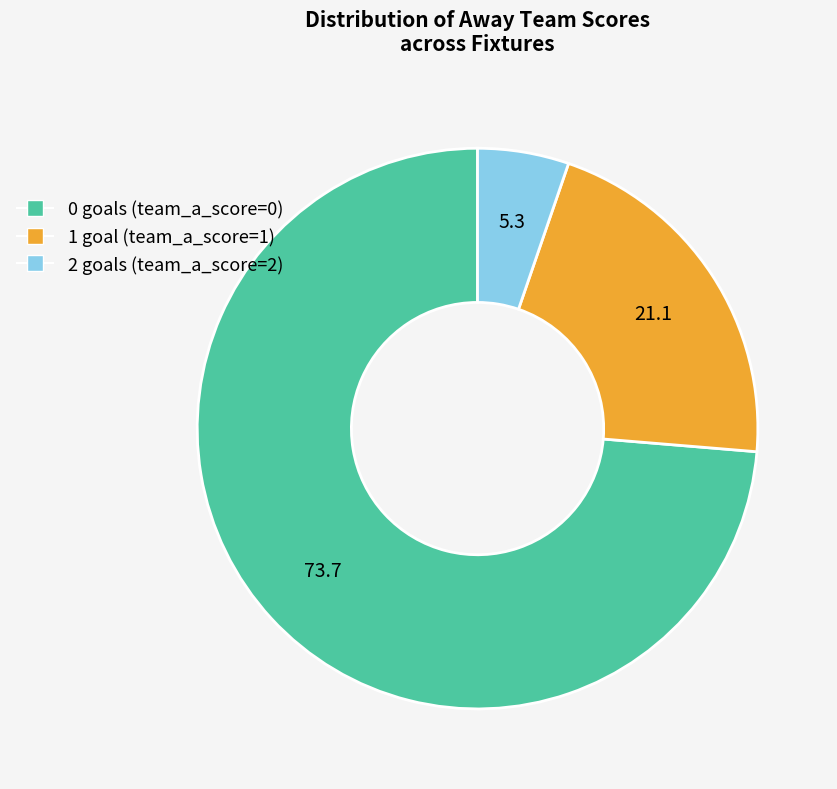

Which has a higher value, 0 goals (team_a_score=0) or 2 goals (team_a_score=2)?

0 goals (team_a_score=0)